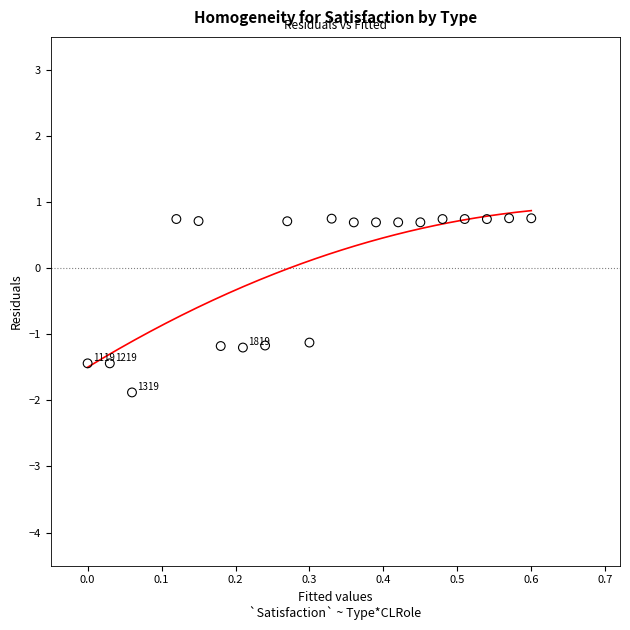

What is the range of Y values (max minus min)?

2.6